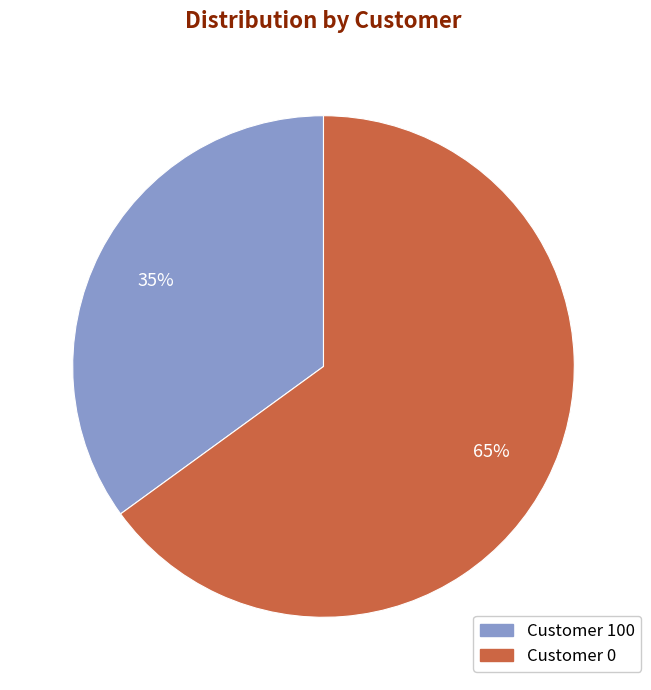

Does any single category account for the majority?

Yes